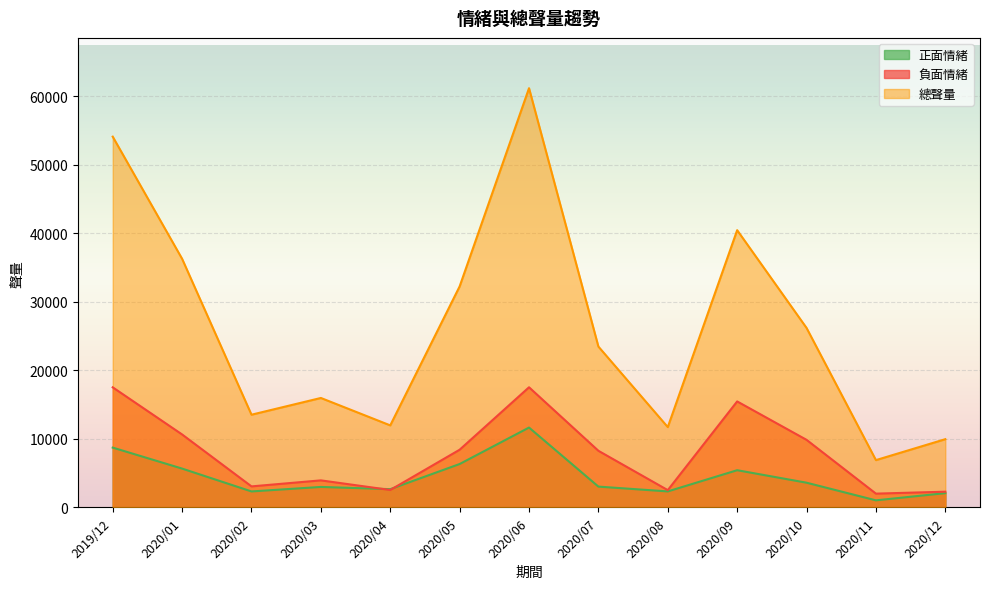

Reading left to right, extract all data points from this chart.

正面情緒: 8719	5658	2326	2983	2659	6325	11643	3030	2329	5422	3600	1027	2077
負面情緒: 17510	10635	3061	3940	2539	8409	17518	8254	2515	15454	9852	2005	2289
總聲量: 54072	36255	13517	15959	11961	32233	61141	23454	11709	40431	26174	6895	9948